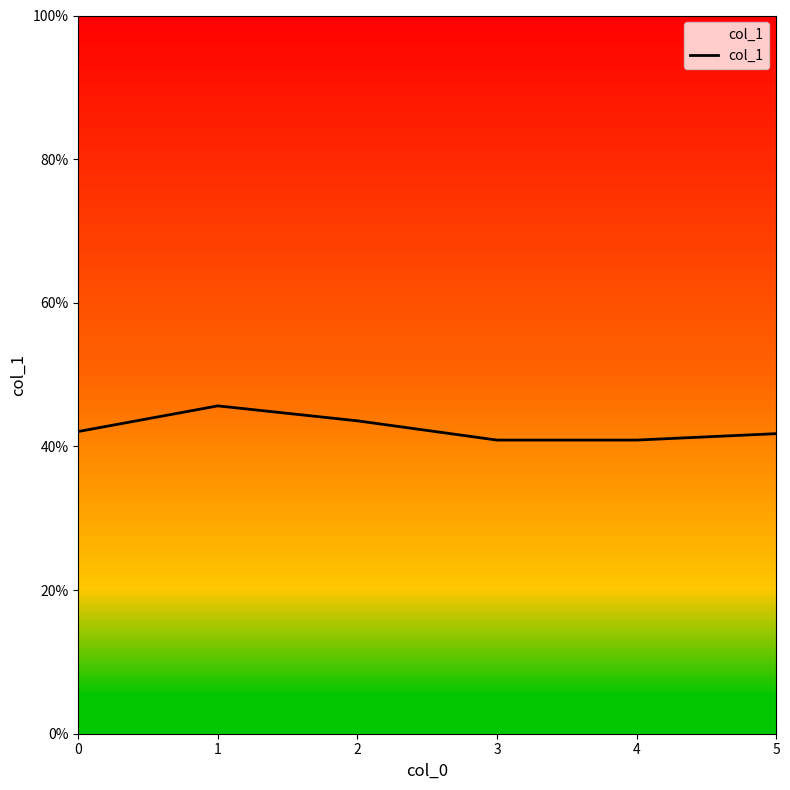

List the labels in order of value, largest first.

1, 2, 0, 5, 3, 4